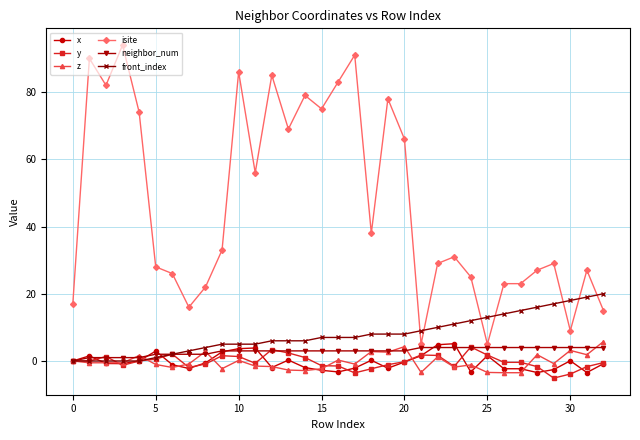

What is the value of the x point at the 19th from the left?

0.2